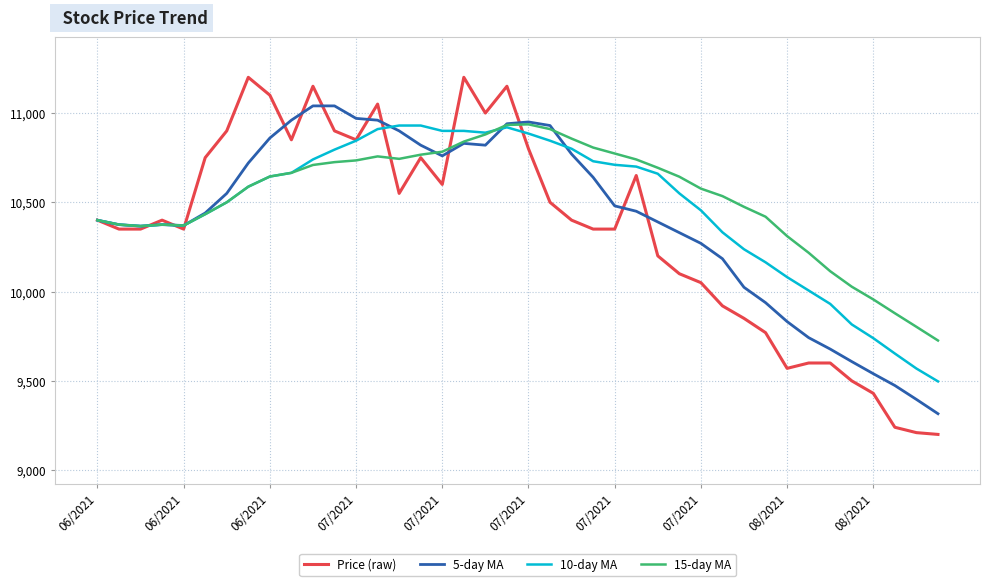

What is the maximum value shown in the chart?

11200.0